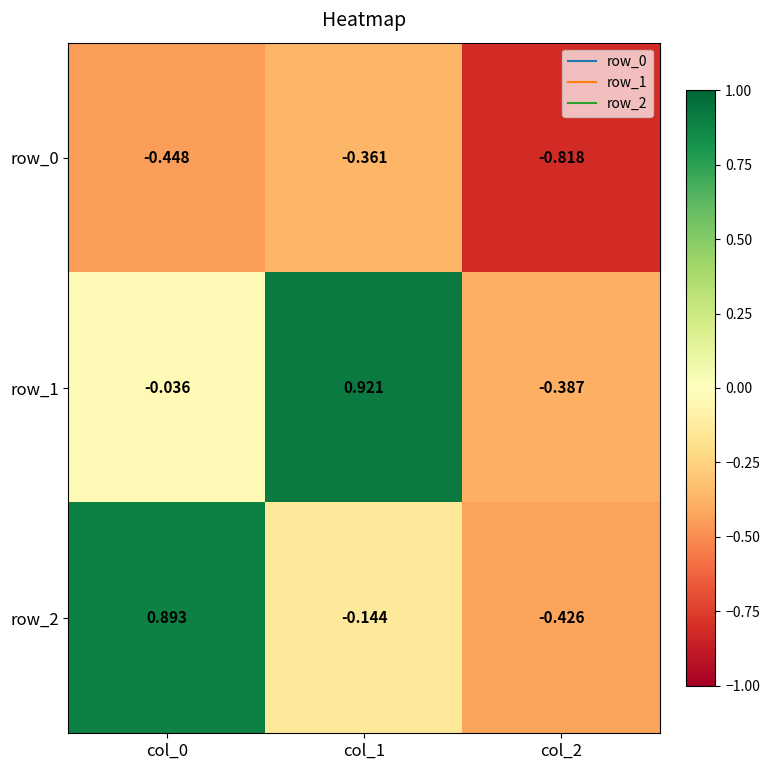

How many data points in row_2 are less than 0?

2